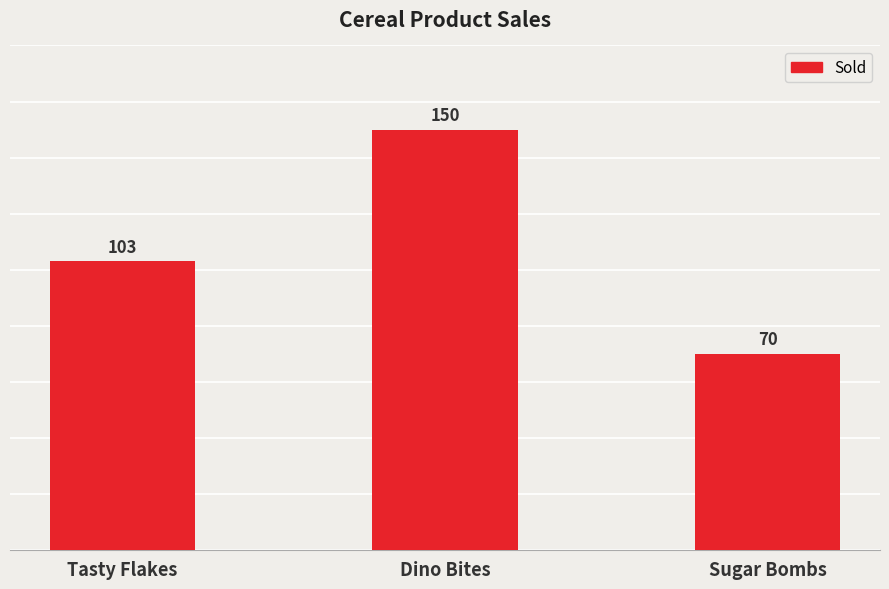

Approximately how many times larger is the value at Tasty Flakes compared to Dino Bites?

0.7